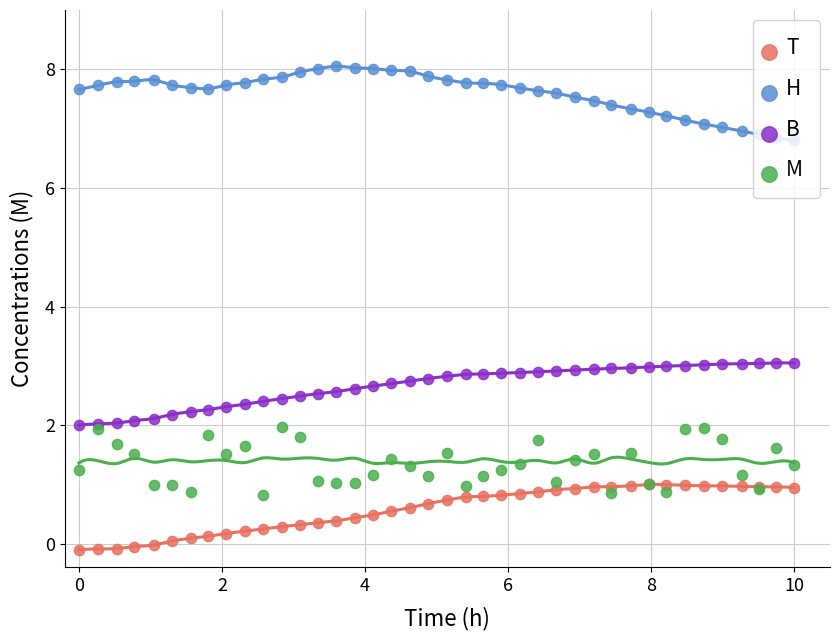

Is the value of T at 14 greater than the value of B at 8?

No